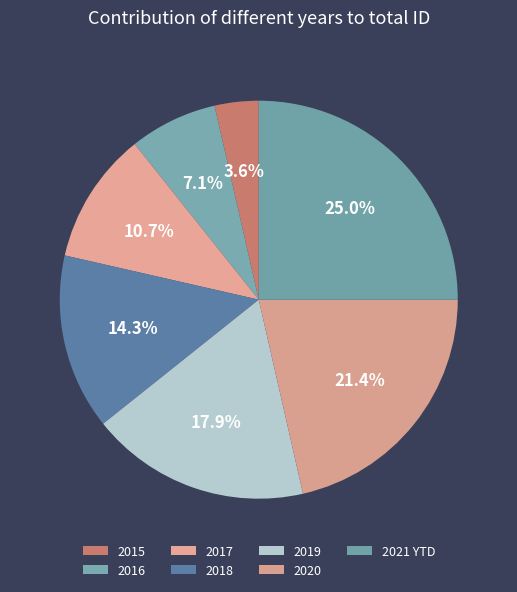

What percentage is the 2015 slice, to the nearest percent?

4%